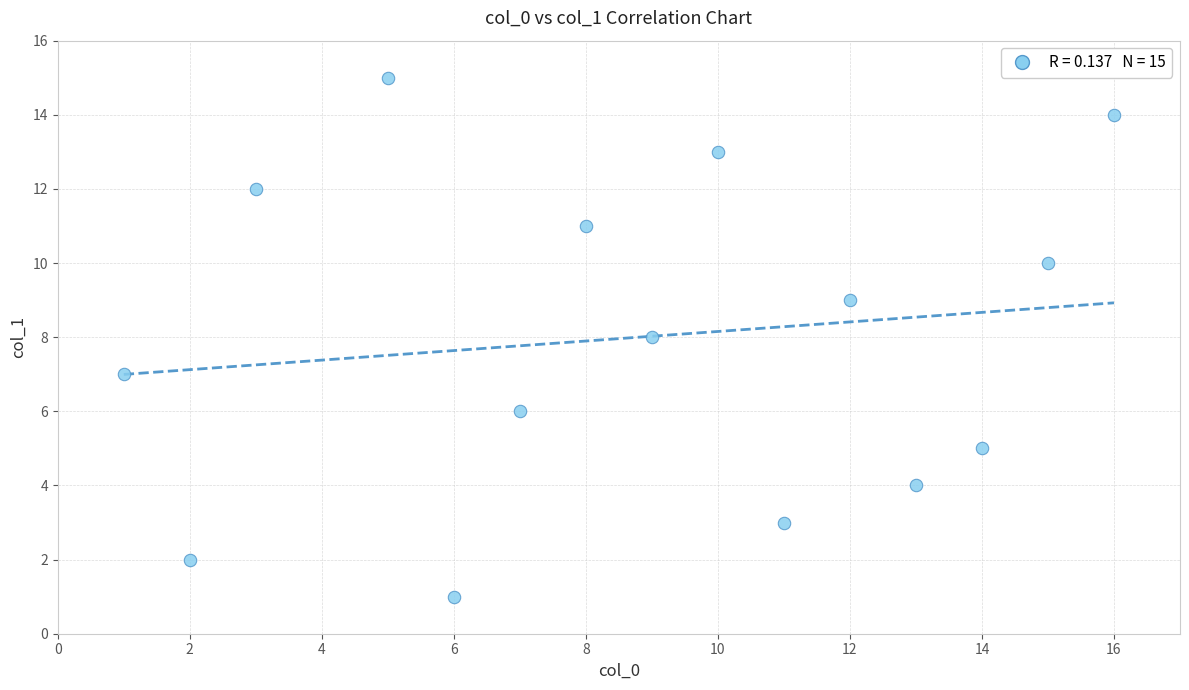

What is the range of X values (max minus min)?

15